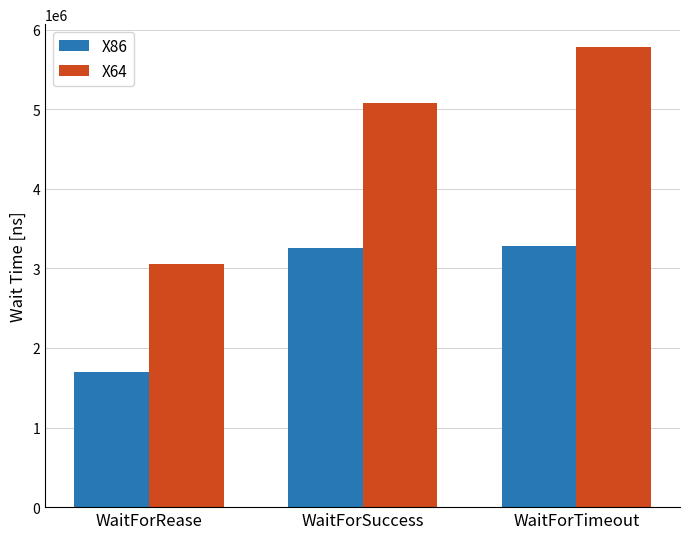

Between WaitForRease and WaitForSuccess, which series saw the biggest shift?

X64